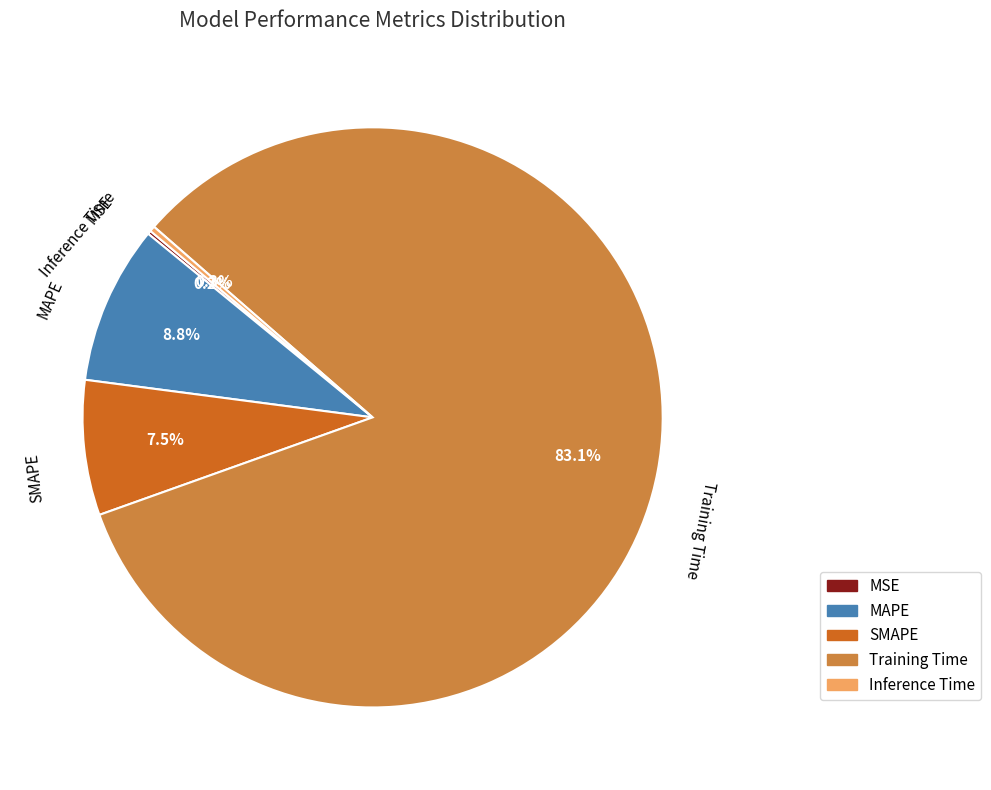

Between Inference Time and Training Time, which is larger?

Training Time